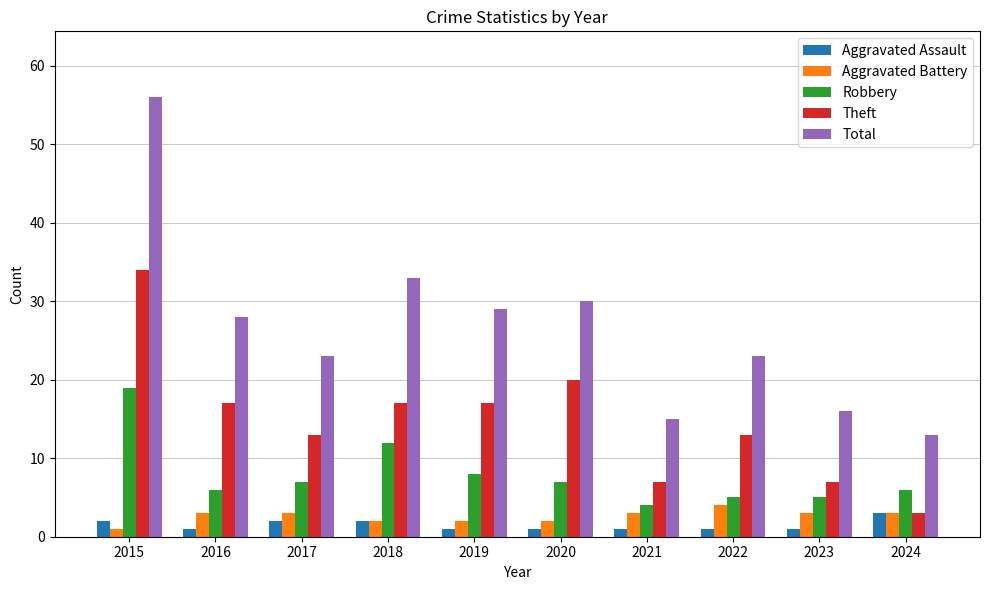

Is the value of Aggravated Assault at 2019 greater than the value of Robbery at 2024?

No